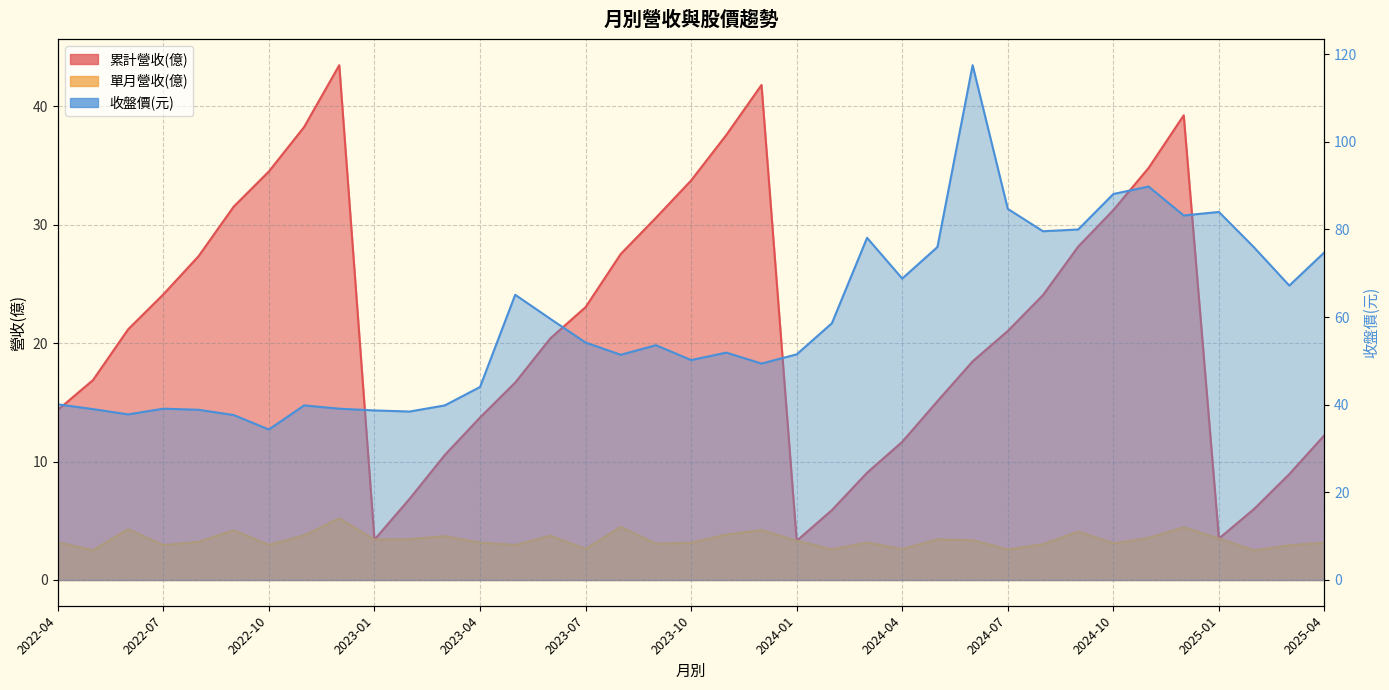

After their last crossing, which series has the higher values: 累計營收(億) or 收盤價(元)?

收盤價(元)